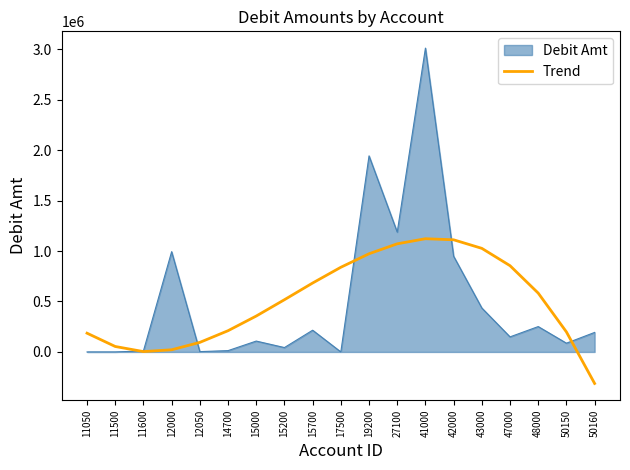

What is the smallest value displayed?

-312191.3